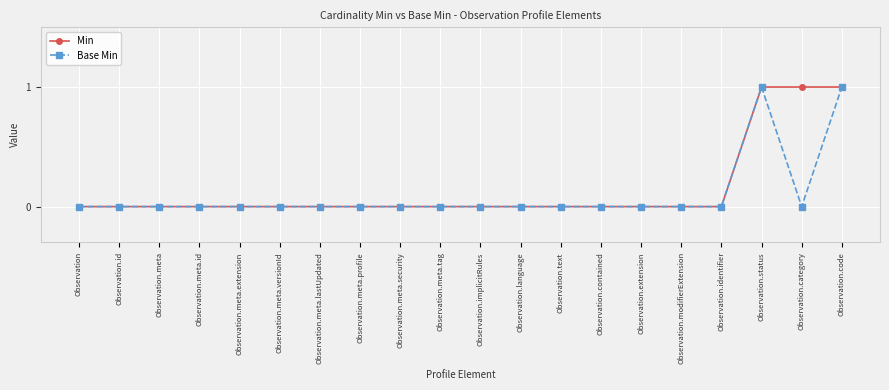

The Min series shows 1 at Observation.code. True or false?

True